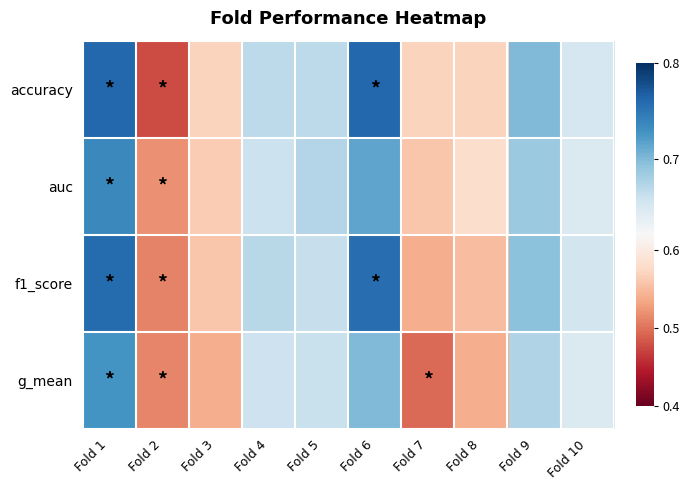

Which series changed the most between Fold 4 and Fold 5?

auc